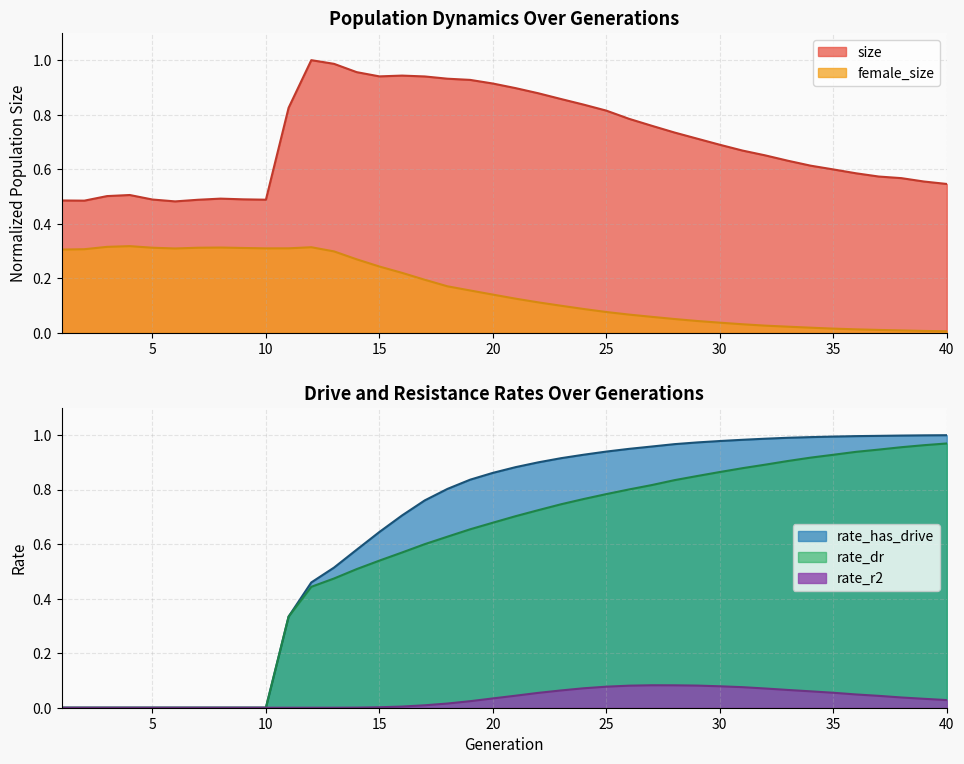

At how many categories does at least one series exceed 0?

40